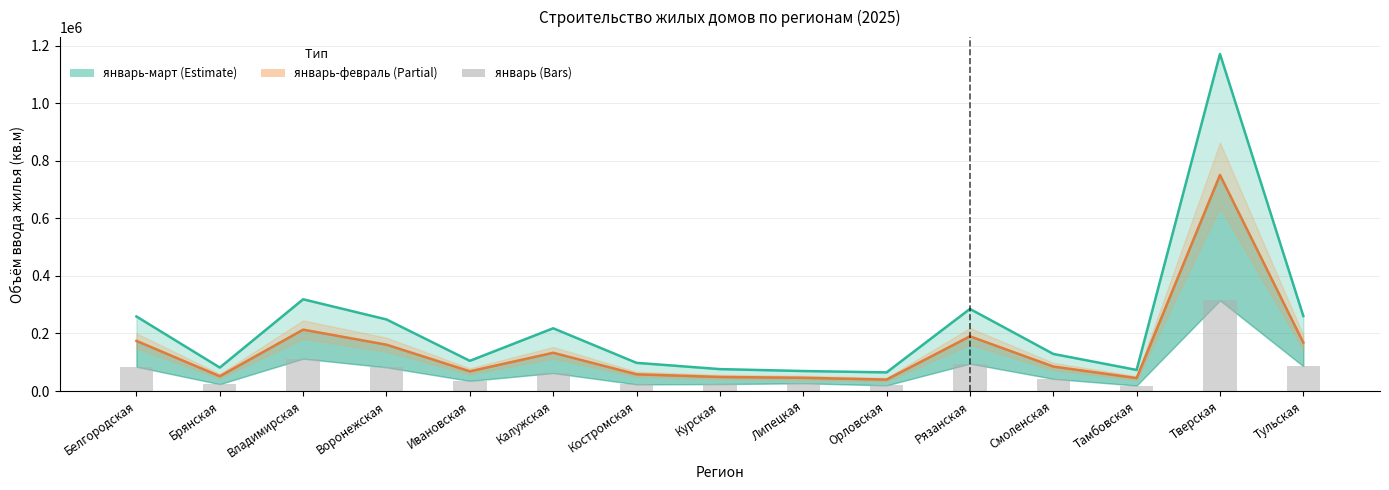

Are the bars grouped side by side (vs. stacked)?

Yes